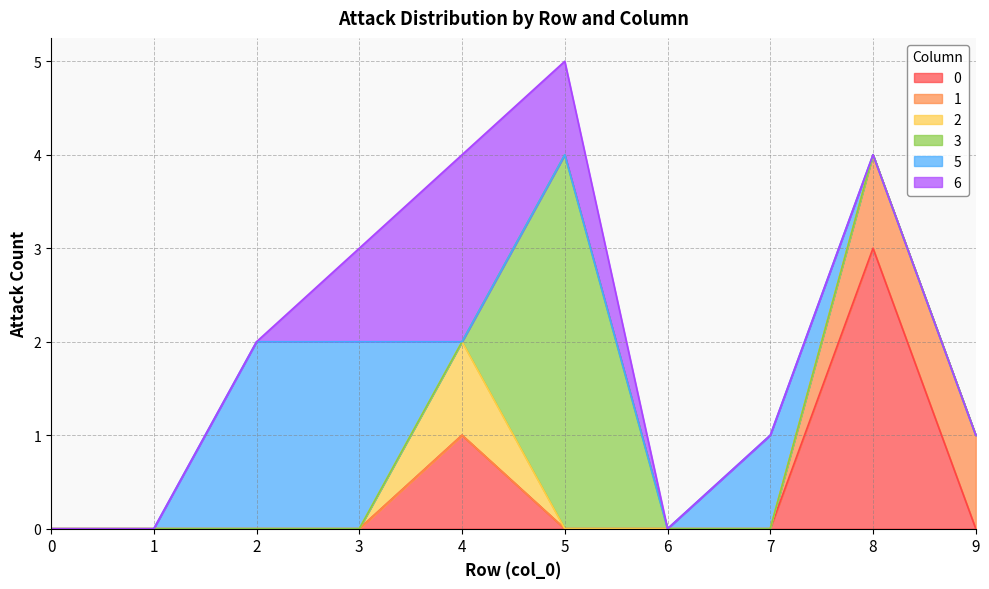

How many lines are shown in the chart?

6